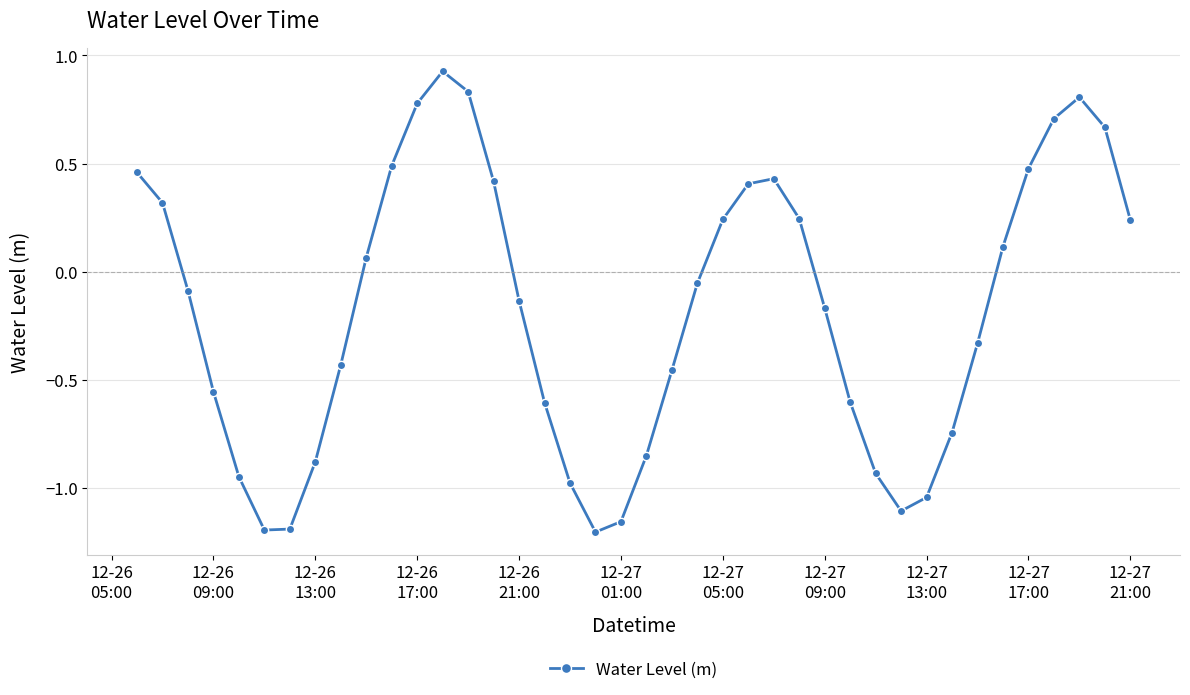

How many points are lower than both their immediate neighbors (excluding endpoints)?

3